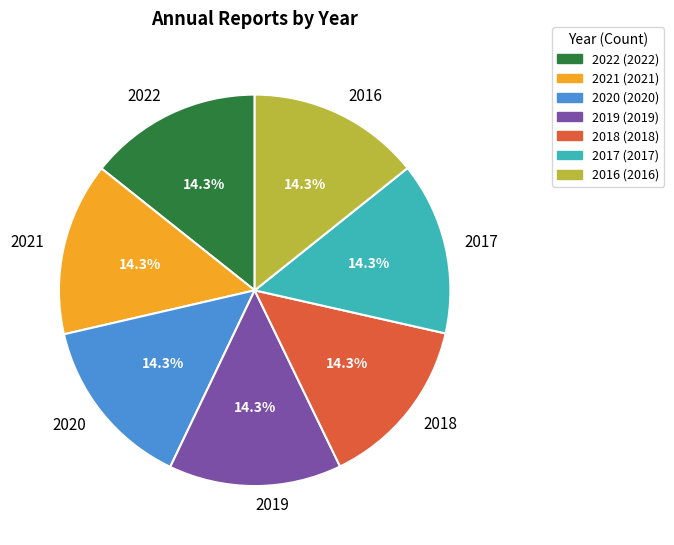

Approximately how many times larger is the value at 2019 compared to 2018?

1.0